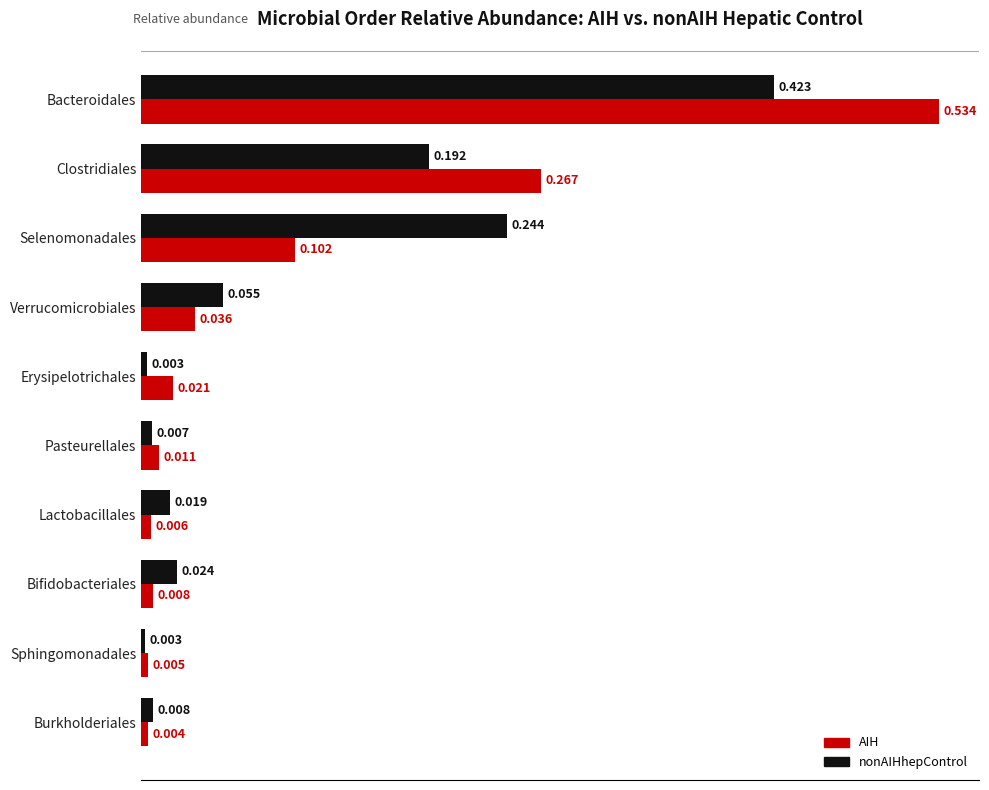

Which series has the largest total across all categories?

AIH